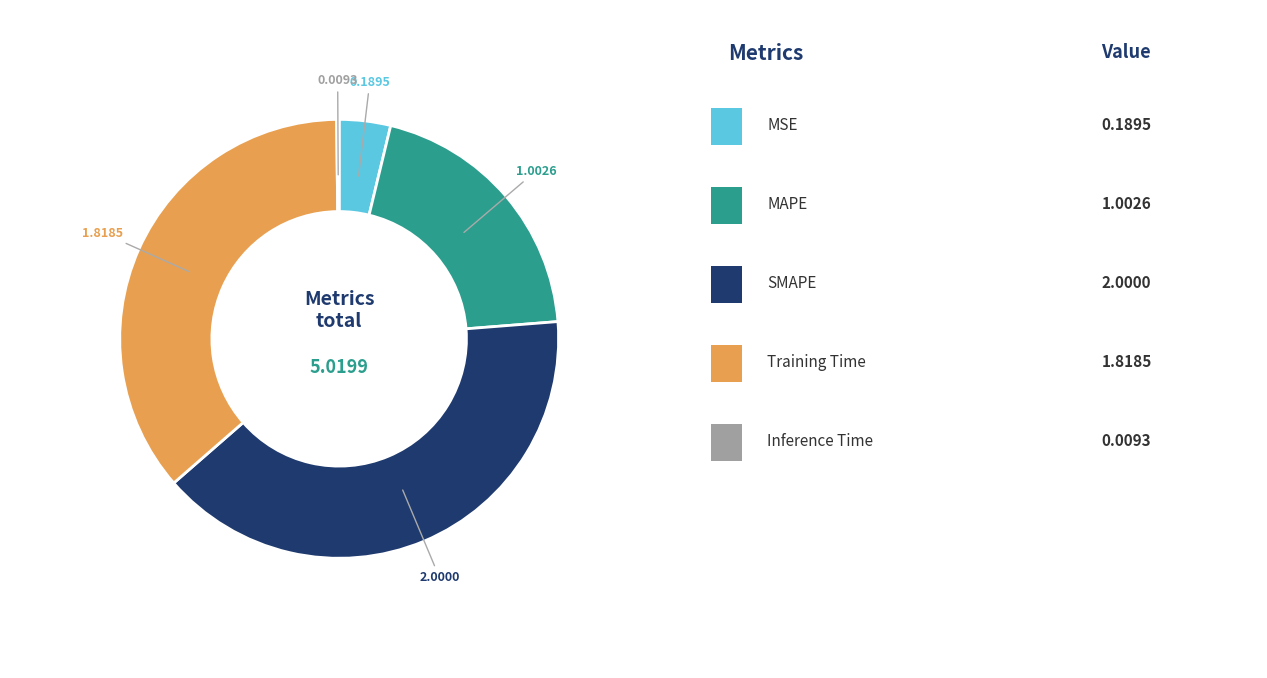

Is there a majority slice in this chart?

No